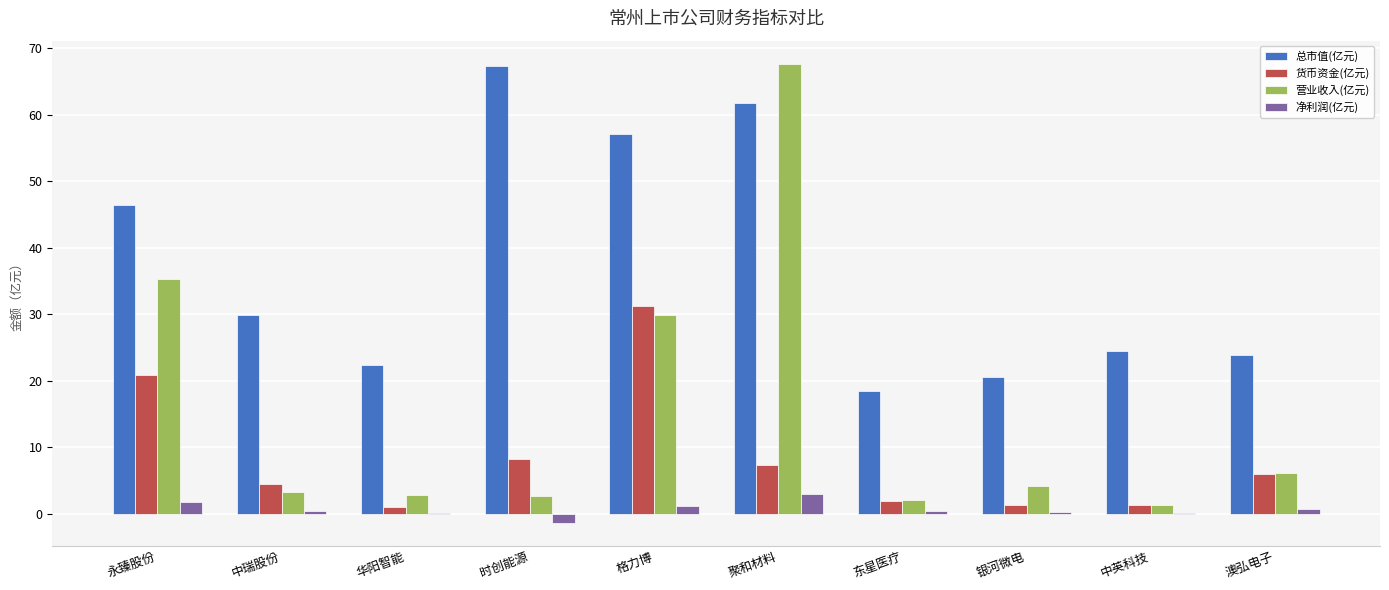

How many distinct data groups are displayed?

4